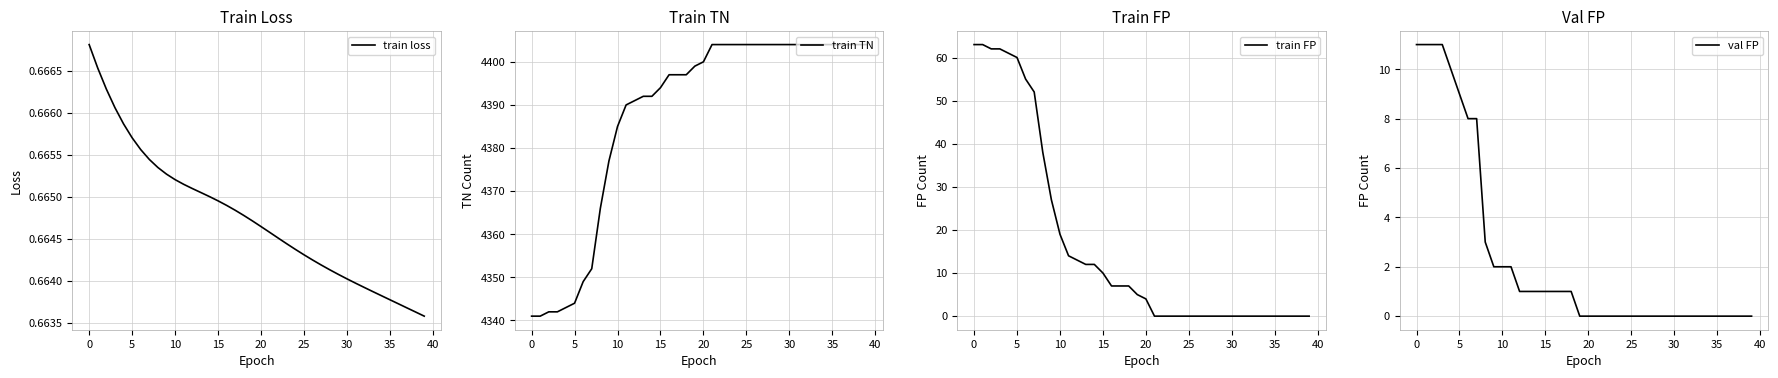

The val FP series shows 5.4 at 28. True or false?

False